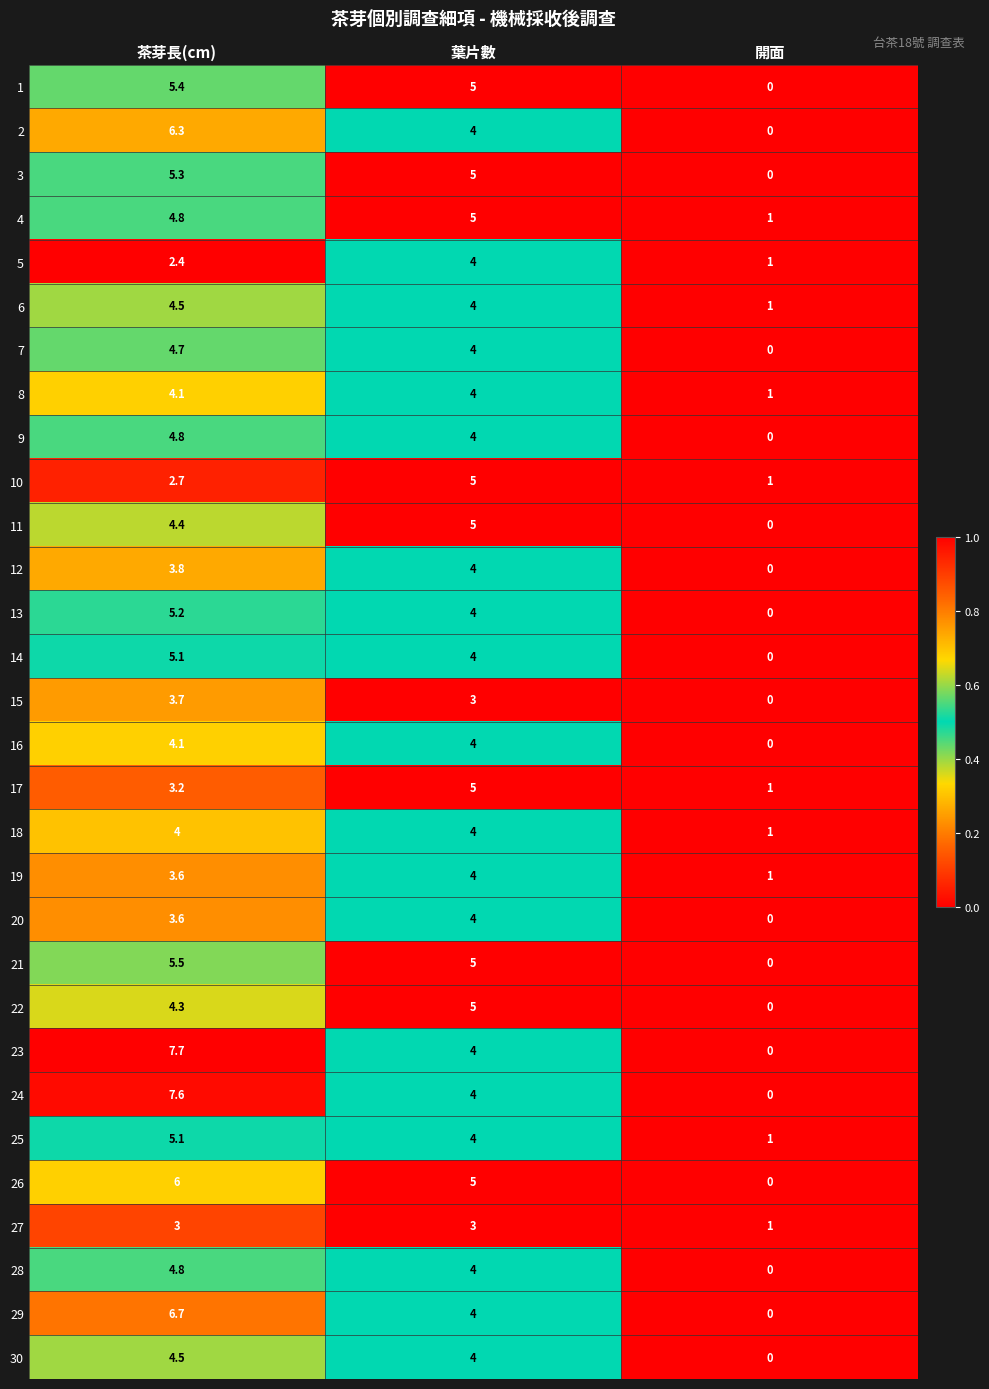

Where is 22 nearest to the value 2?

開面